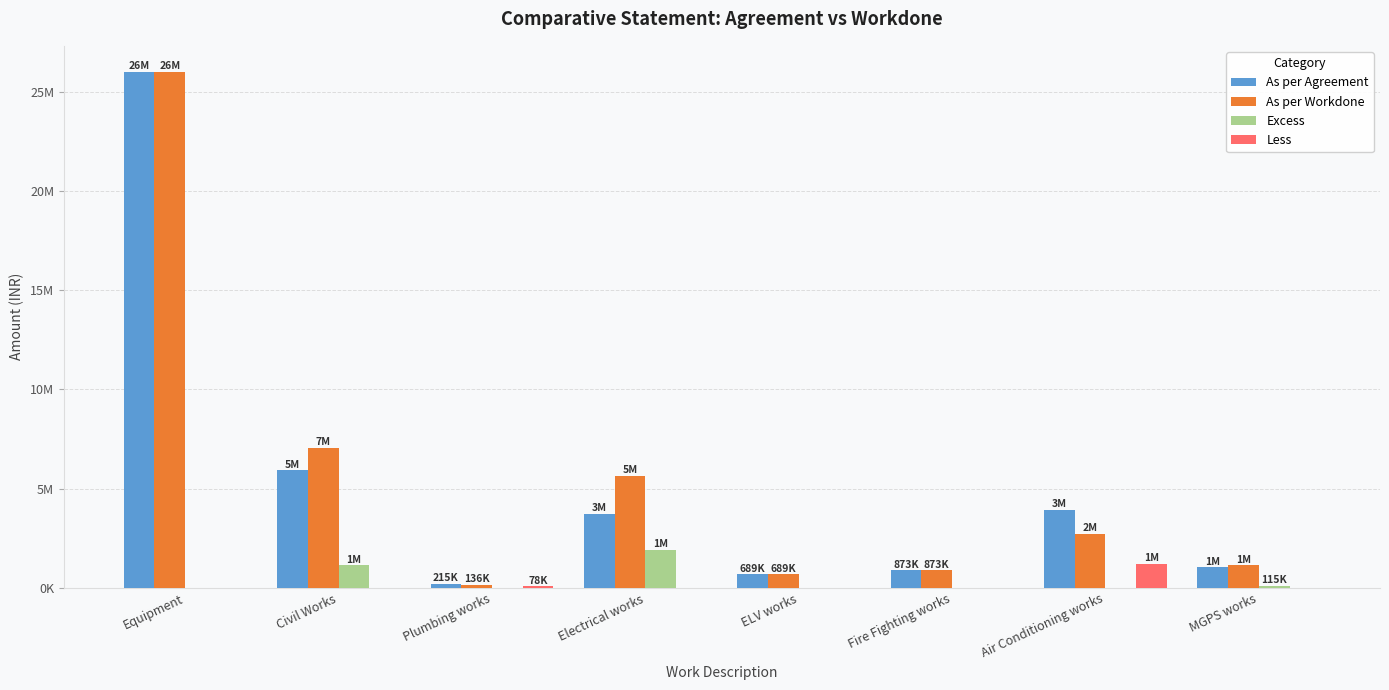

At which label is As per Agreement closest to 13117798?

Civil Works